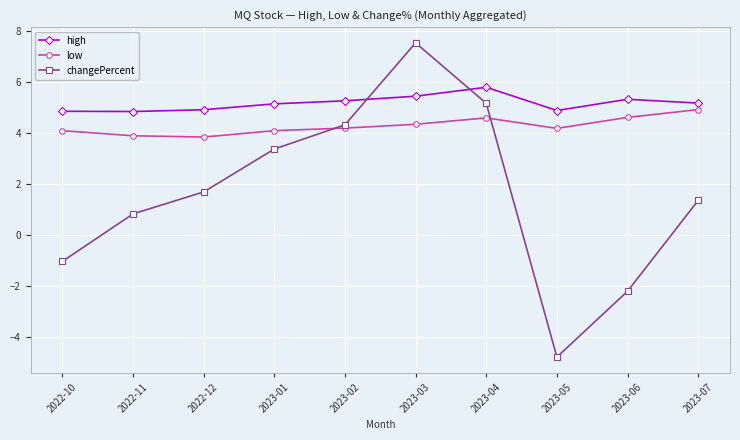

At which label does changePercent reach its peak?

2023-03